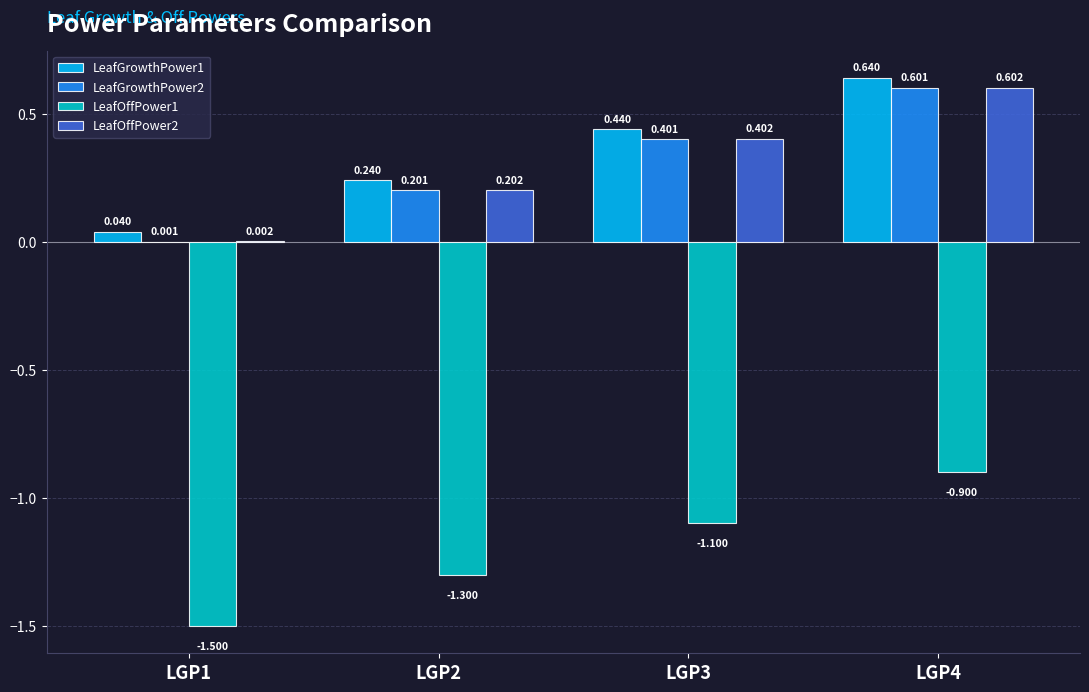

Is the value of LeafGrowthPower2 at LGP4 greater than the value of LeafOffPower1 at LGP1?

Yes